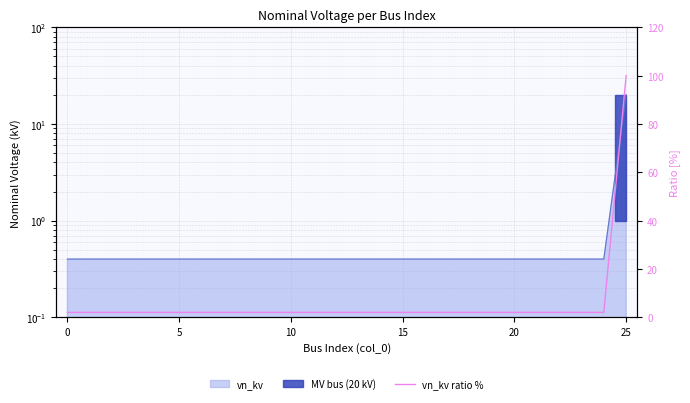

What is the maximum value shown in the chart?

100